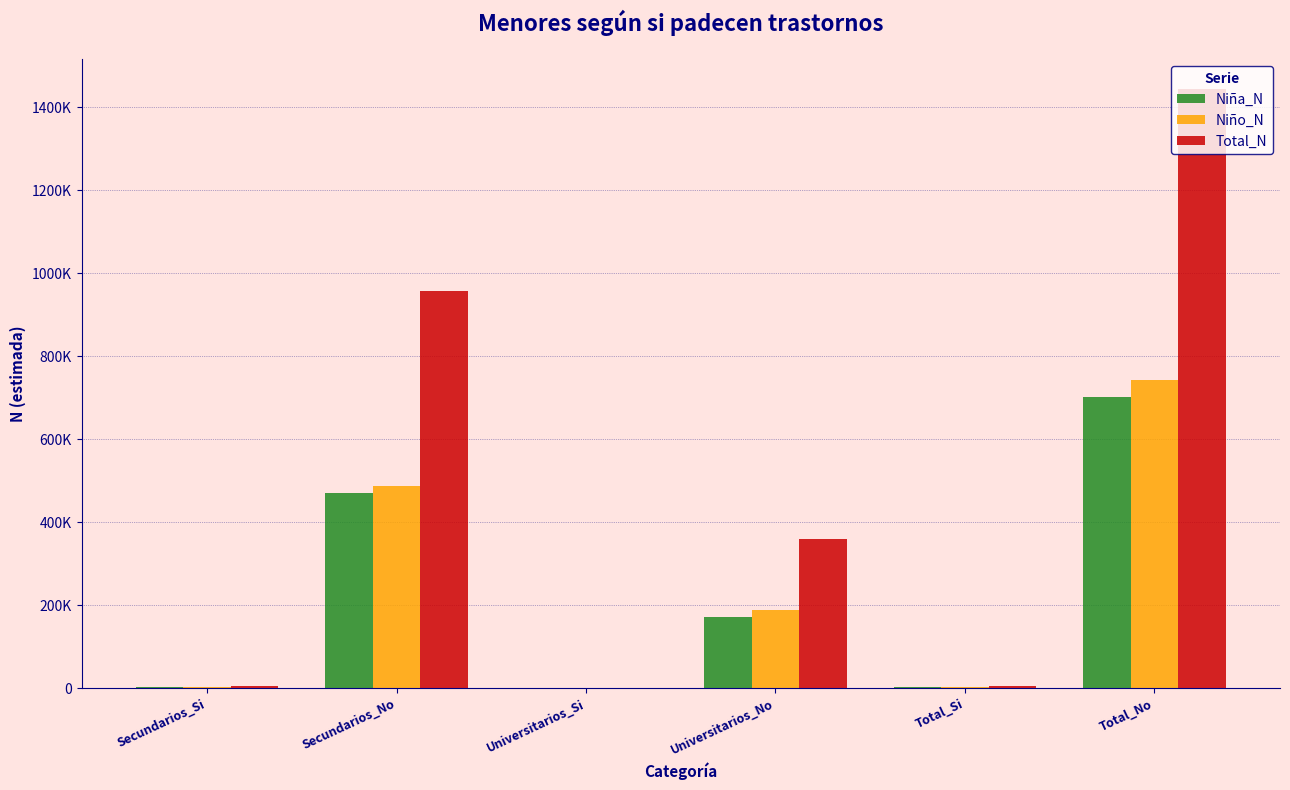

What are all the series names shown in the legend?

Niña_N, Niño_N, Total_N